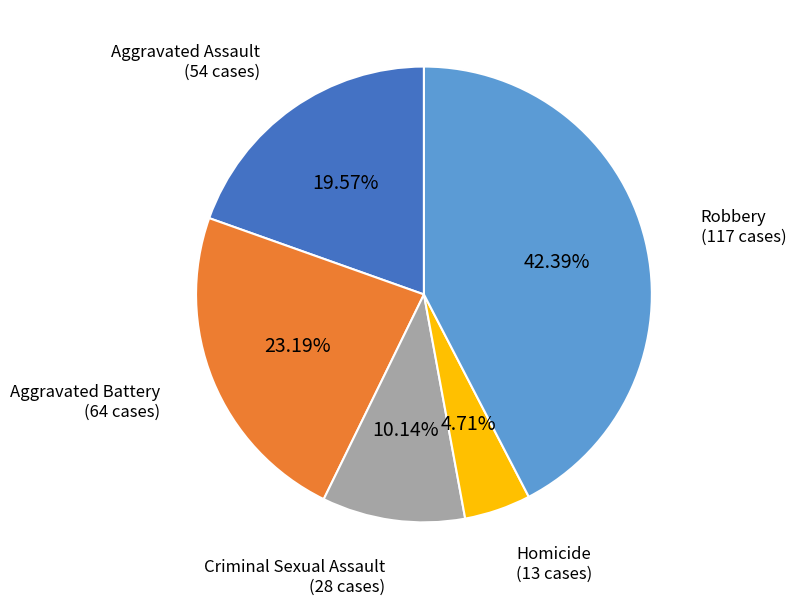

How many slices are in this pie chart?

5